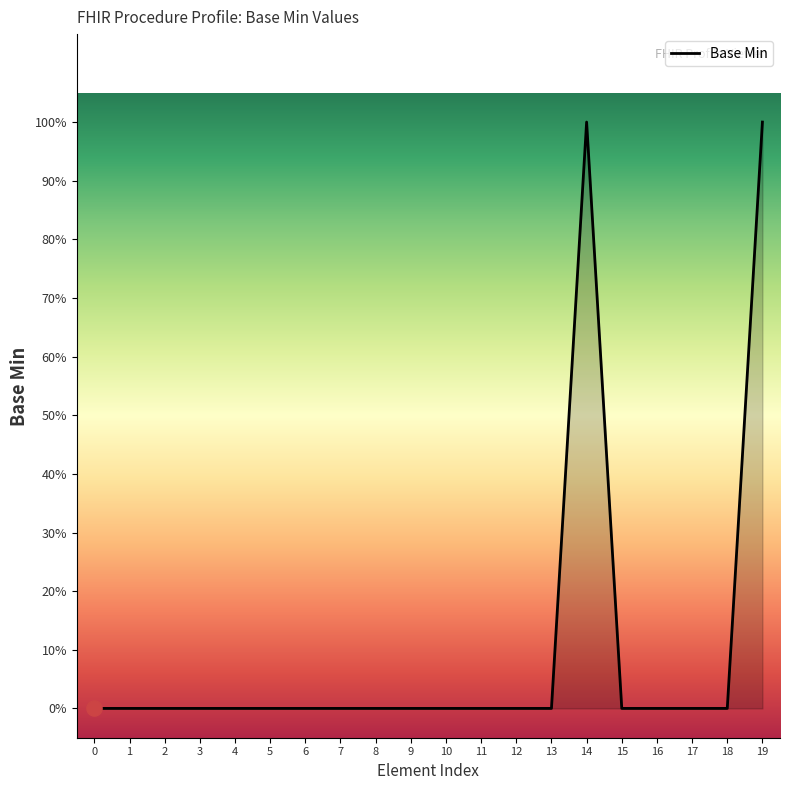

Which has a higher value, 5 or 7?

5